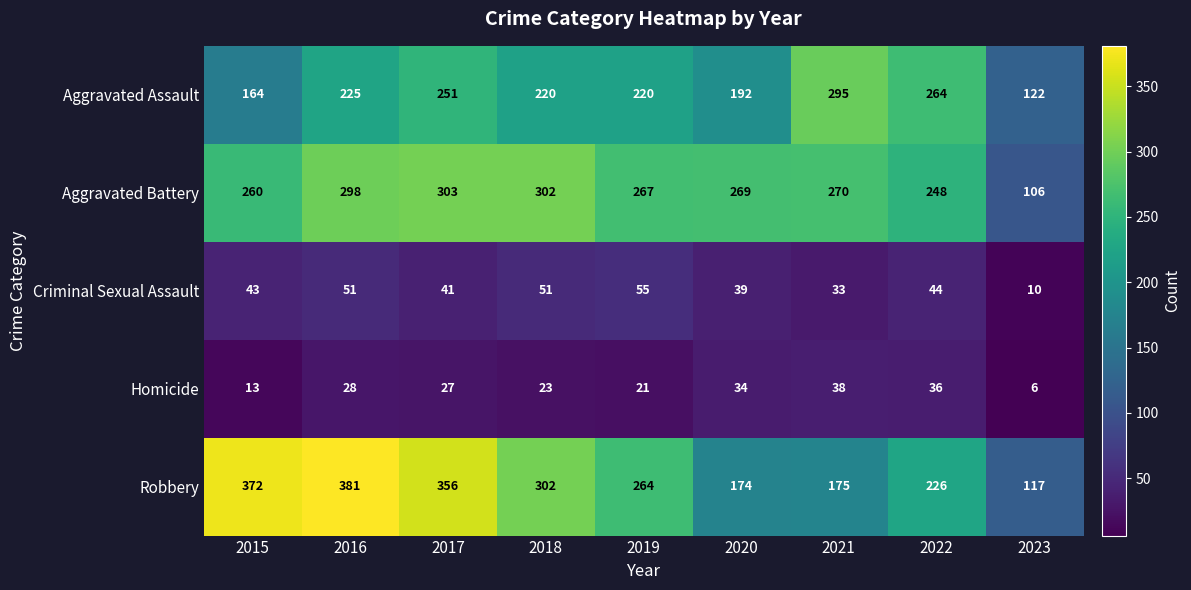

At which label is Aggravated Battery closest to 204?

2022